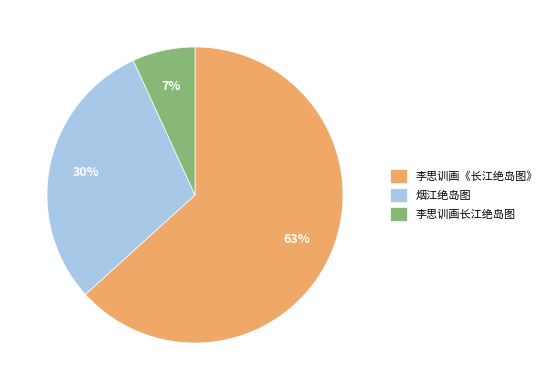

Which category has the smallest portion of the pie?

李思训画长江绝岛图